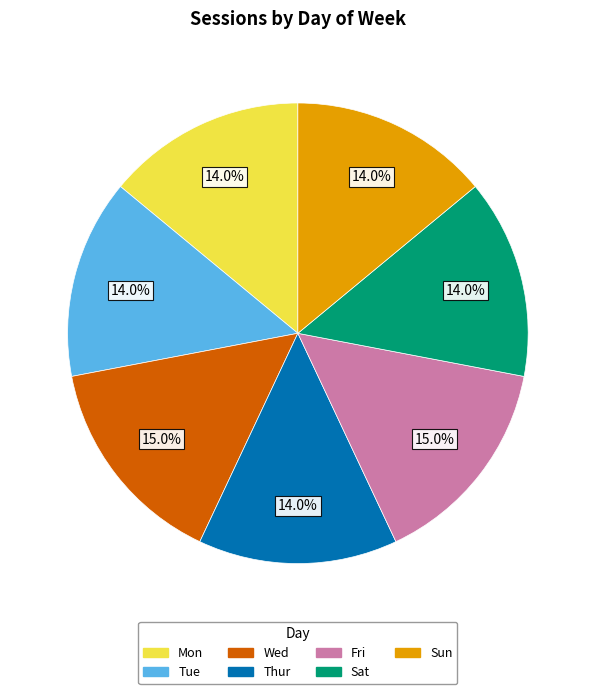

How many segments does this pie chart have?

7